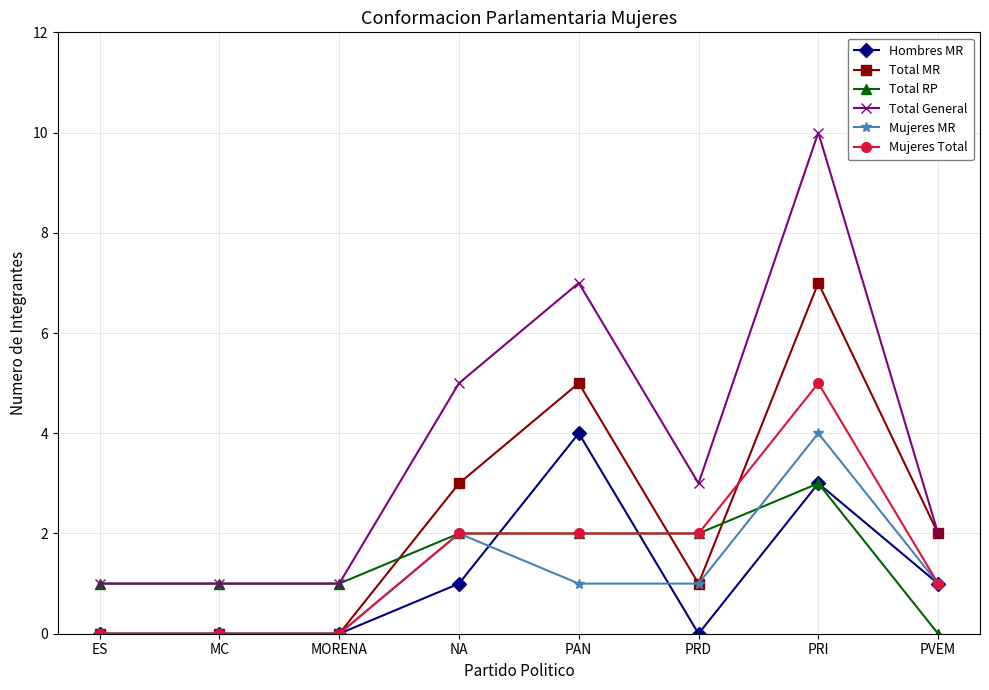

What is the difference between the maximum and minimum values in the Mujeres MR series?

4